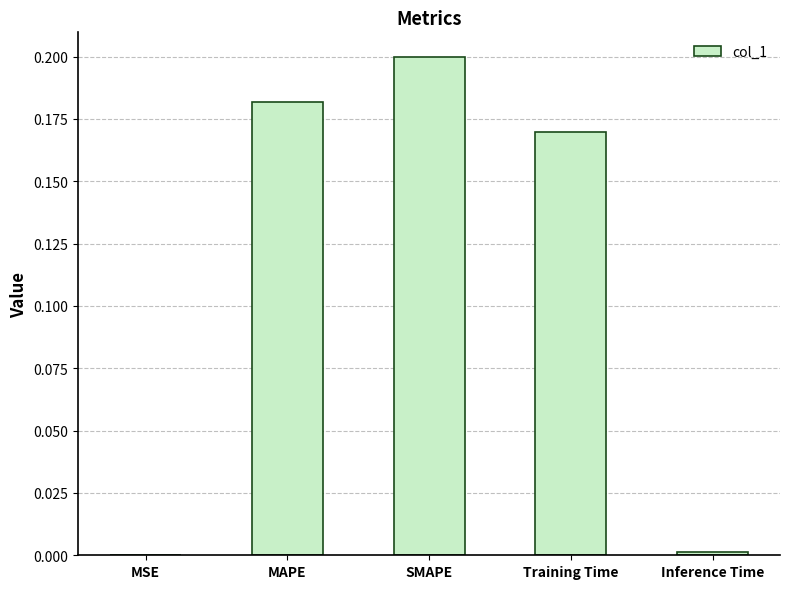

The chart shows a value of 0.0 at MSE. True or false?

True